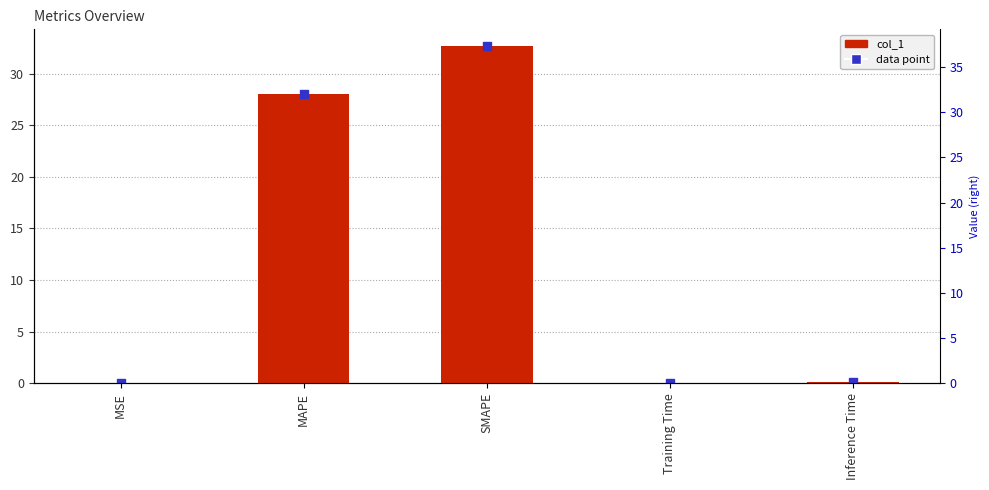

What is the change in value from SMAPE to Inference Time?

-32.6